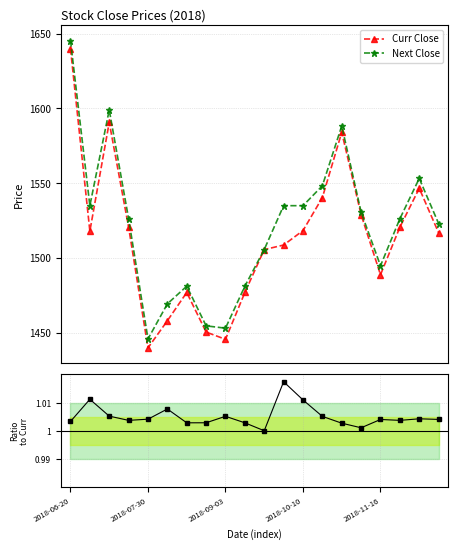

What is the label of the 15th point from the right?

5